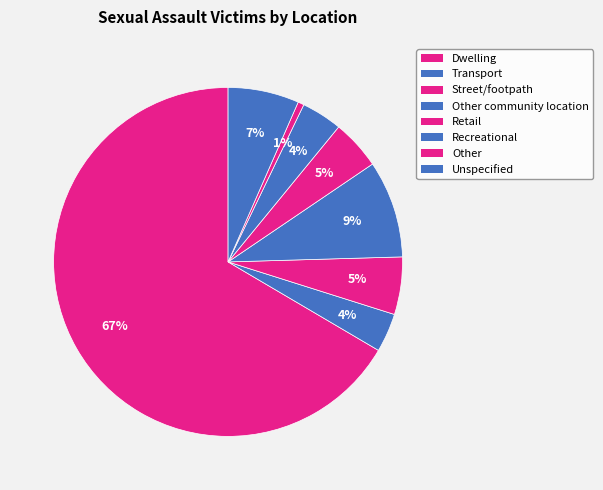

Count the number of slices in the pie.

8